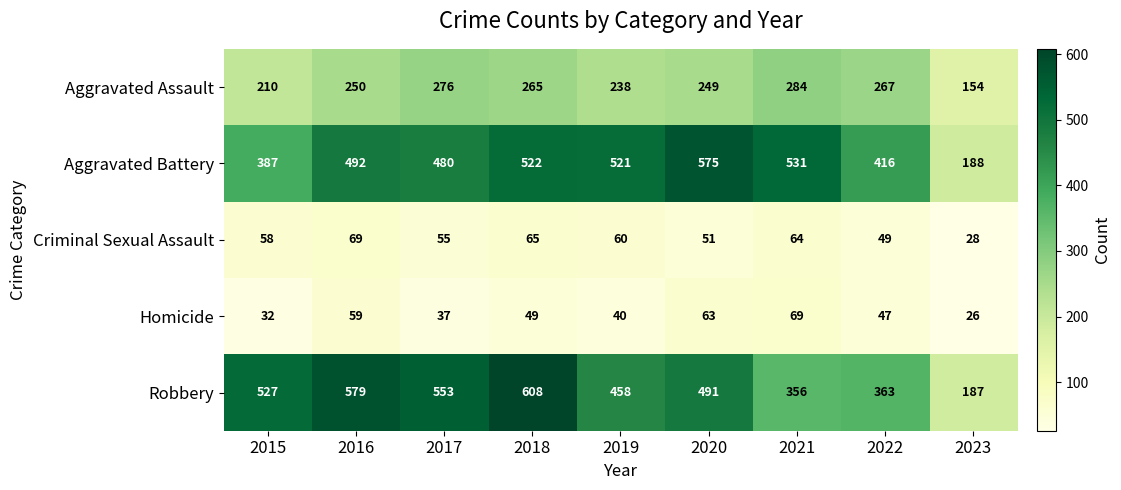

At 2018, list the series in order from smallest to largest.

Homicide, Criminal Sexual Assault, Aggravated Assault, Aggravated Battery, Robbery